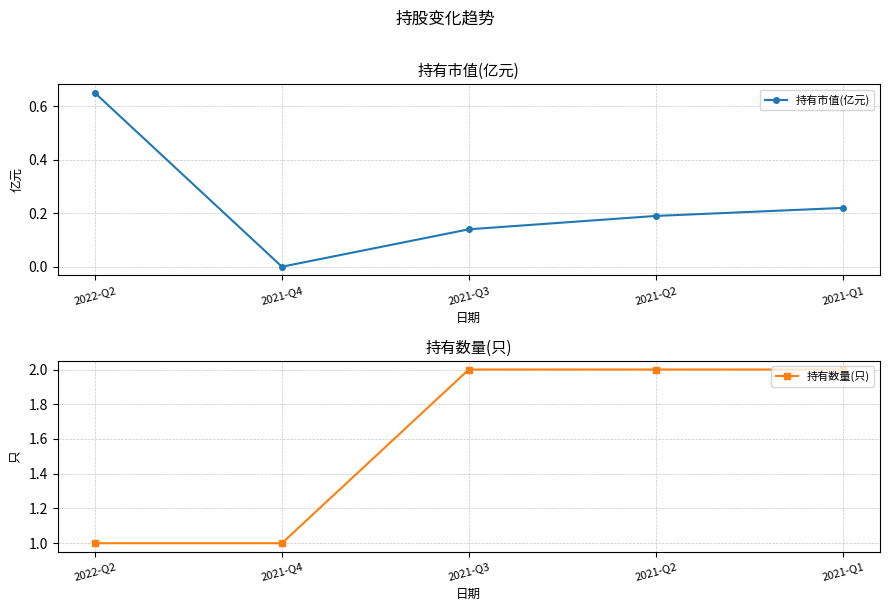

List the series in order of their overall mean, highest first.

持有数量(只), 持有市值(亿元)